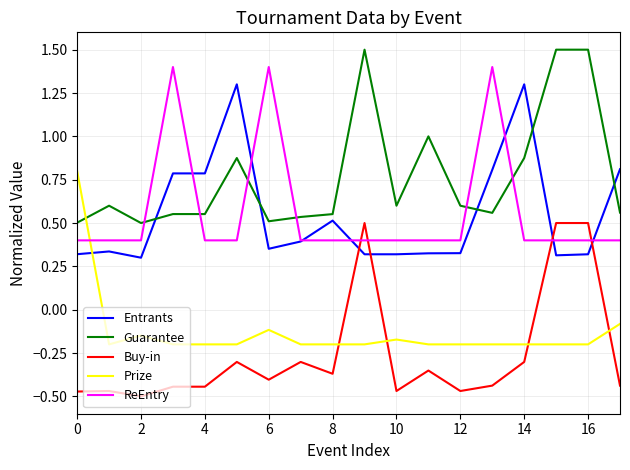

Which series has the largest total across all categories?

Guarantee